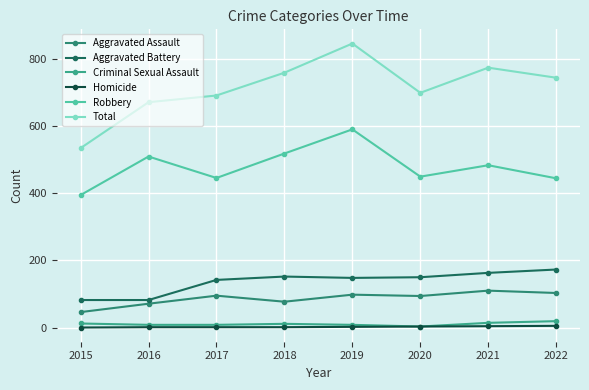

What is the sum of the Aggravated Battery values at 2016 and 2015?

164